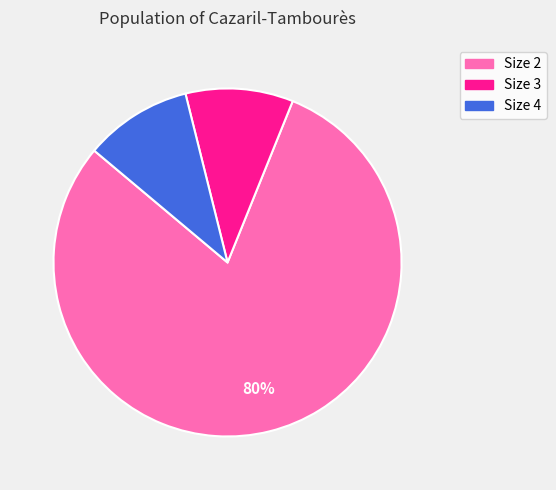

How many segments does this pie chart have?

3